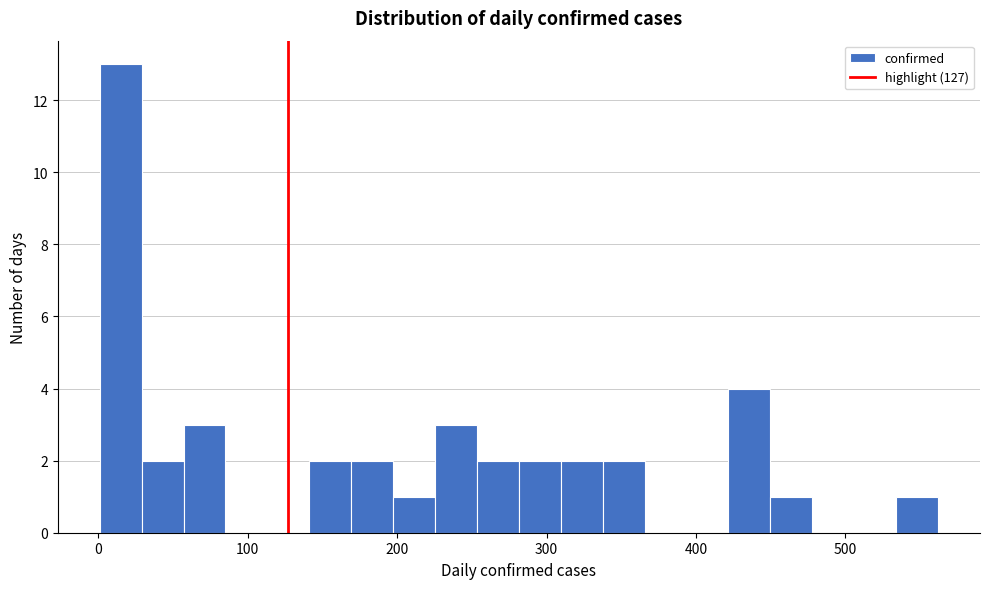

Read against the x-axis, roughly where is the centre of the tallest bar?

20